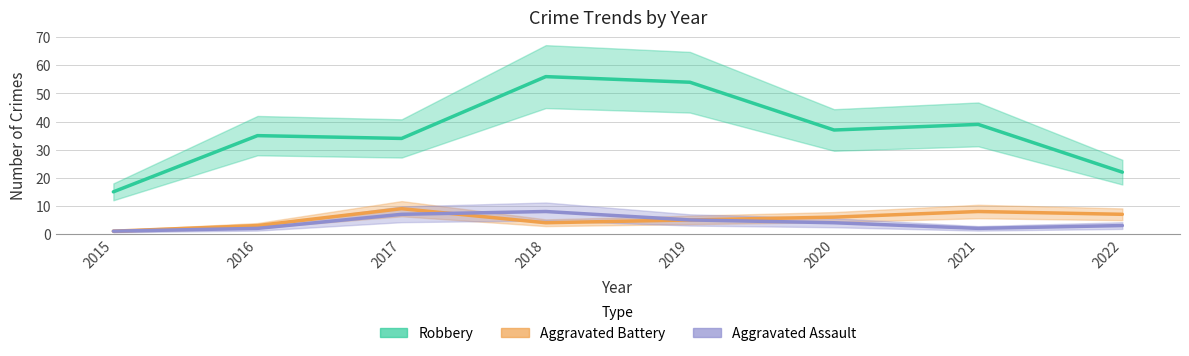

How many lines are shown in the chart?

3